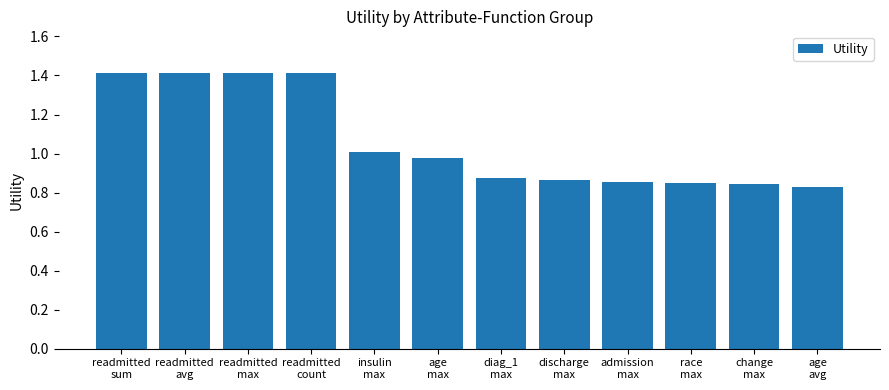

Between readmitted
avg and race
max, which is larger?

readmitted
avg